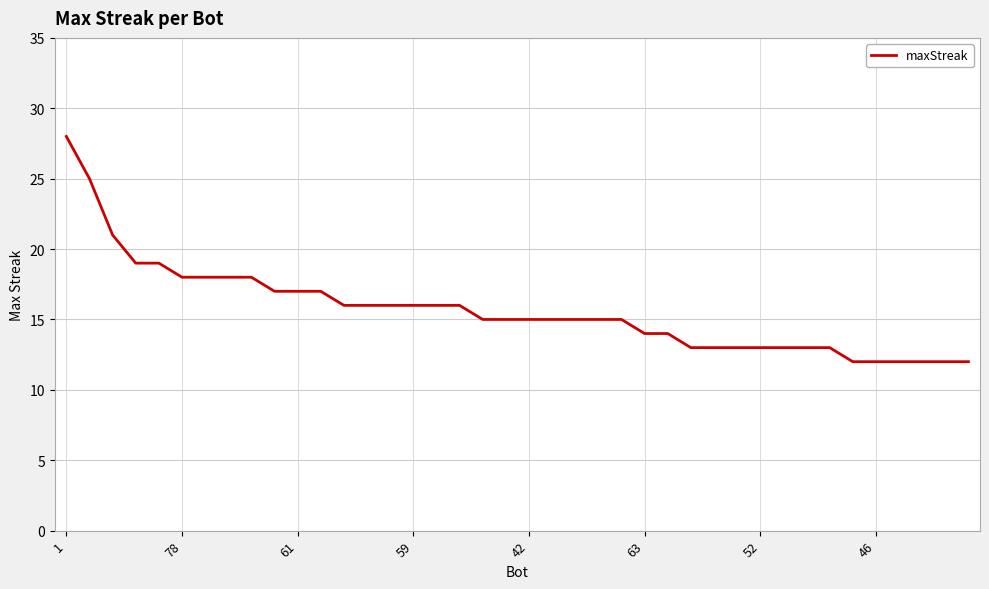

What is the difference between the maximum and minimum values?

16